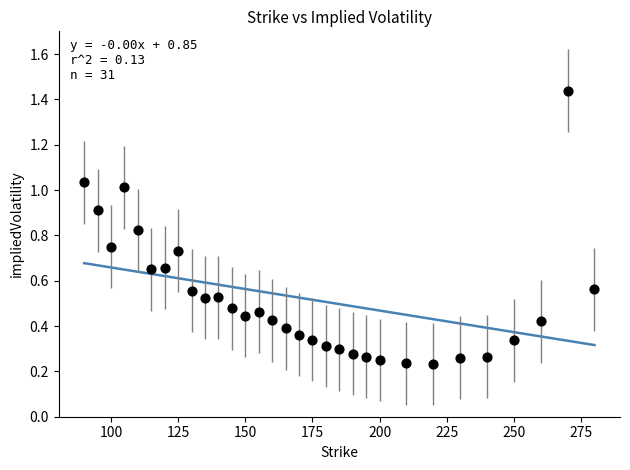

What is the range of X values (max minus min)?

190.0